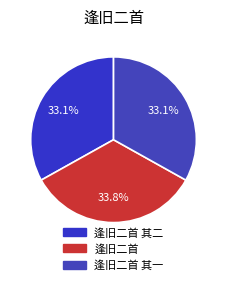

What percentage is the 逢旧二首 slice, to the nearest percent?

34%